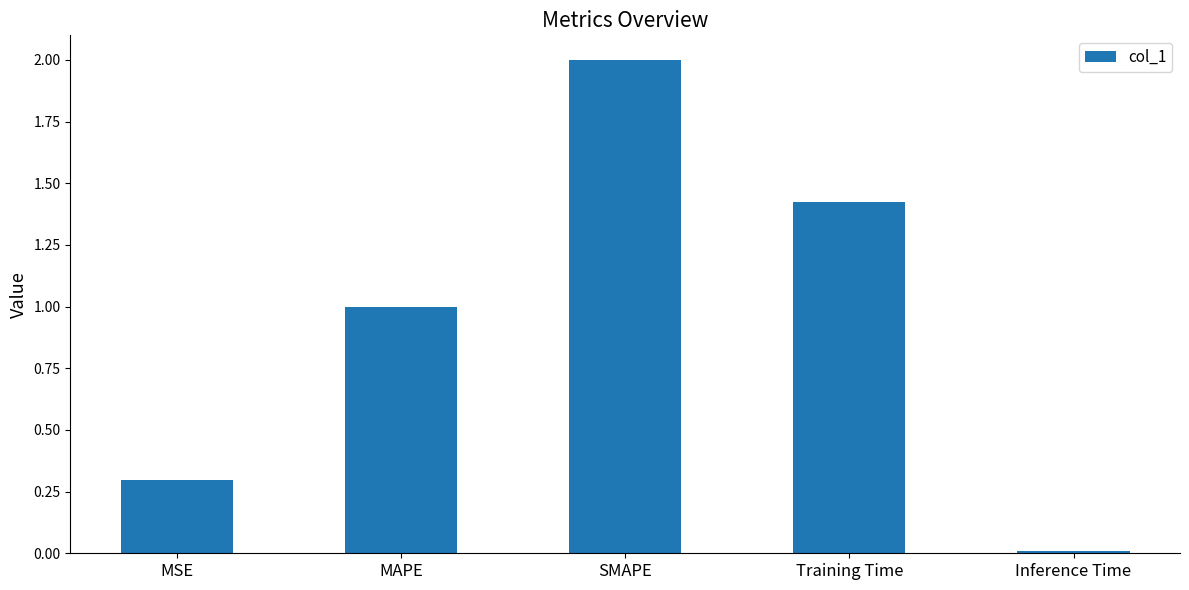

What is the difference between the maximum and minimum values?

2.0